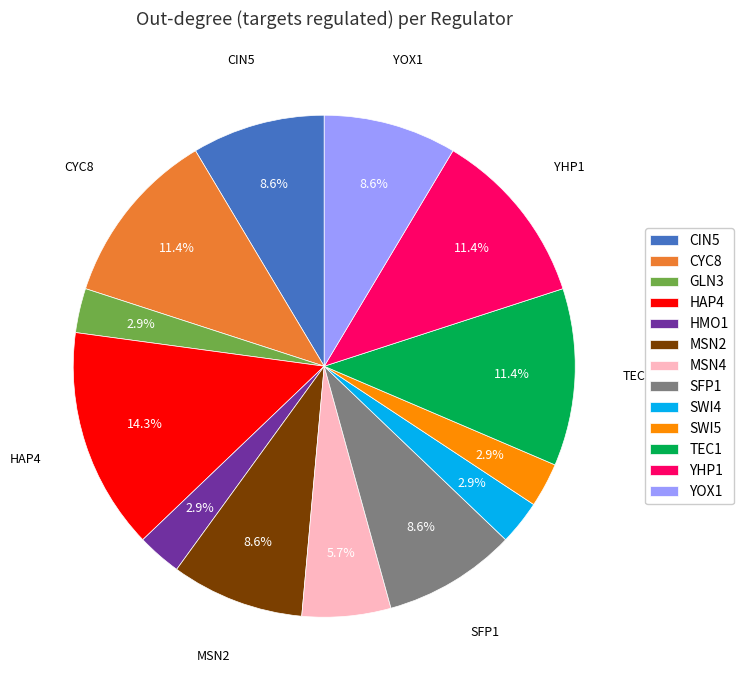

Approximately how many times larger is the value at YOX1 compared to SWI4?

3.0